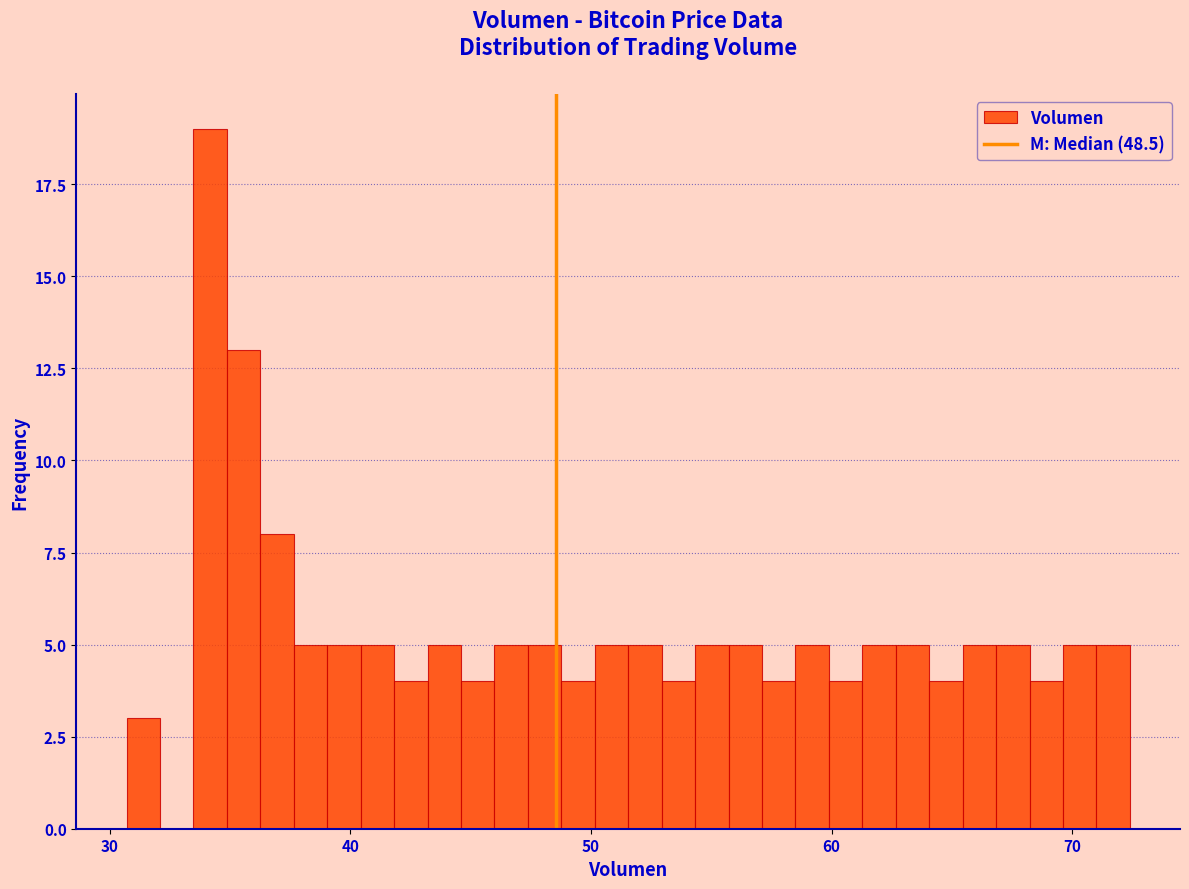

Read against the x-axis, roughly where is the centre of the tallest bar?

34